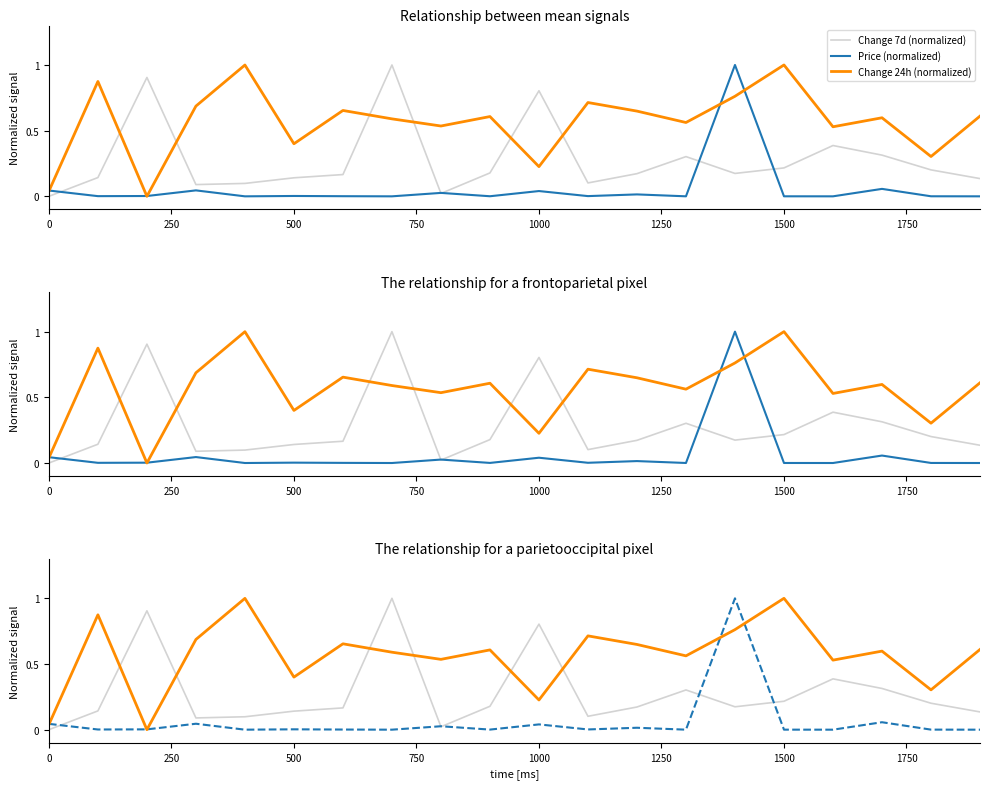

What is the difference between the highest and lowest values at 750?

0.6